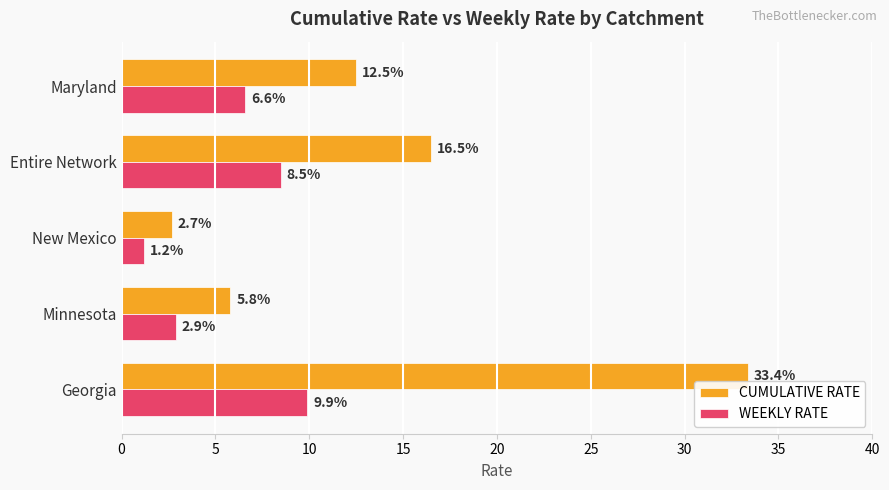

What is the maximum value shown in the chart?

33.4